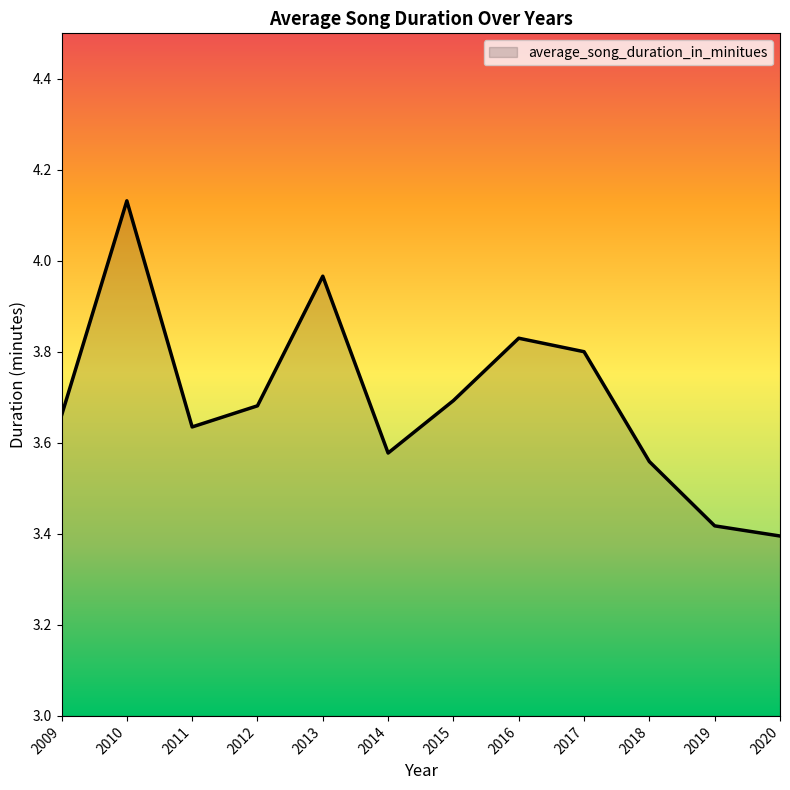

What is the difference between the values at 2020 and 2009?

0.3